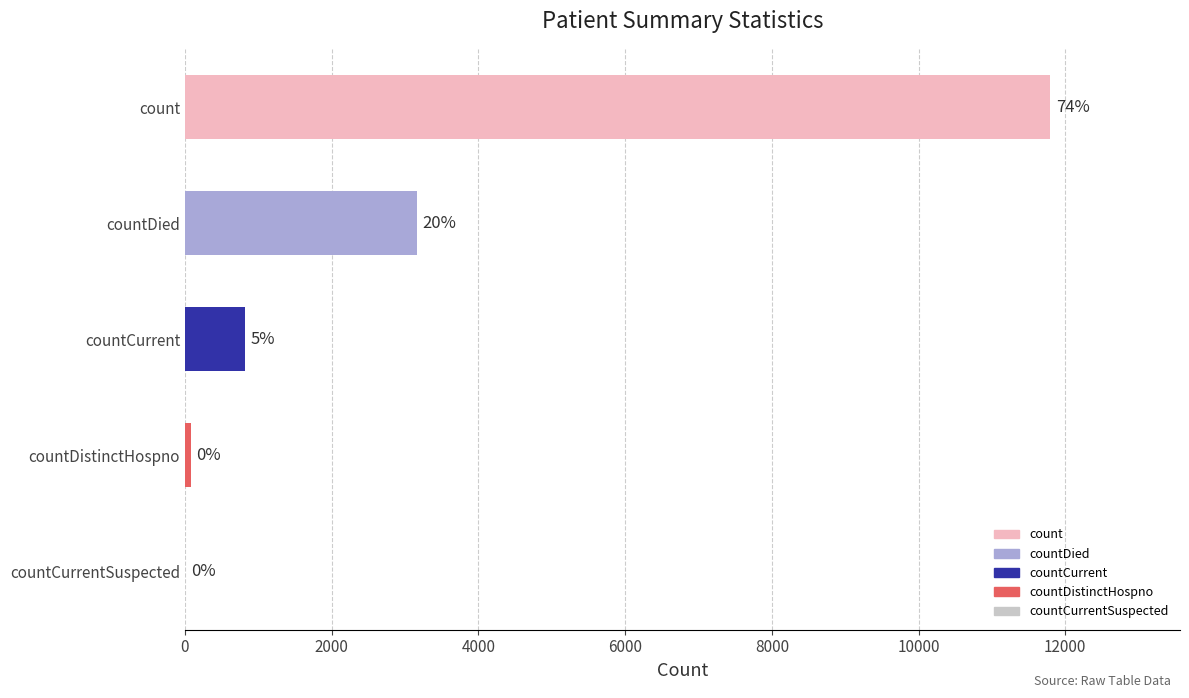

What is the sum of the values at count and countCurrent?

12610